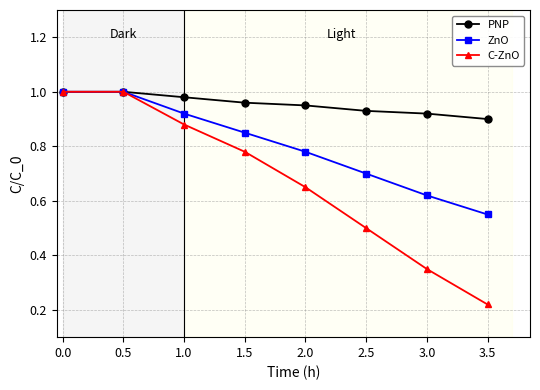

Which label corresponds to the smallest value in the chart?

3.5